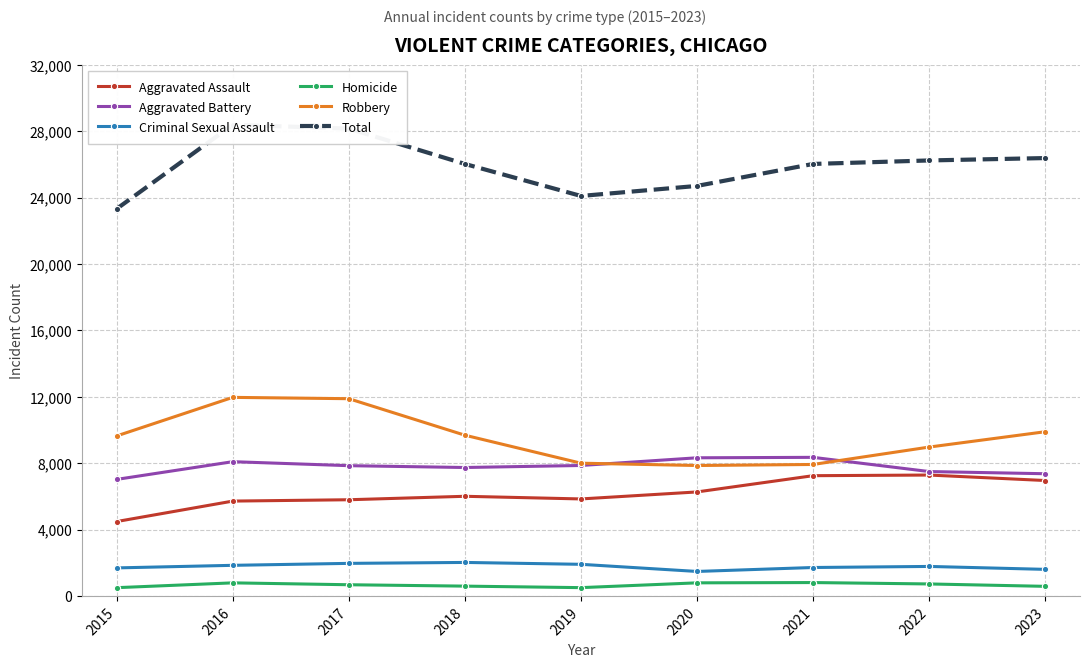

How many values in the Aggravated Battery series are below 7845?

4